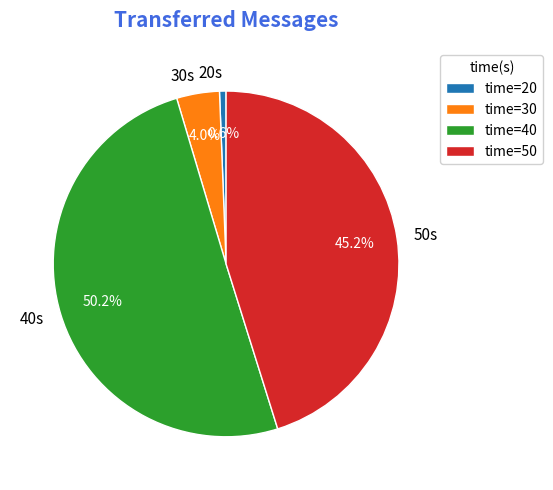

What is the ratio of the value at 30s to the value at 20s?

6.5